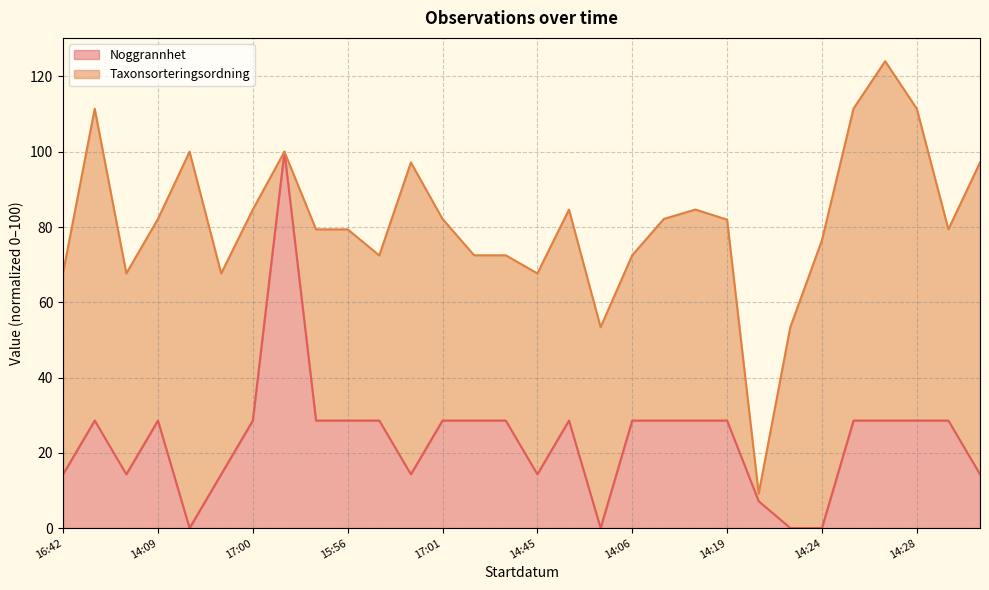

Read the value at 2025-05-06 17:09.

28.6